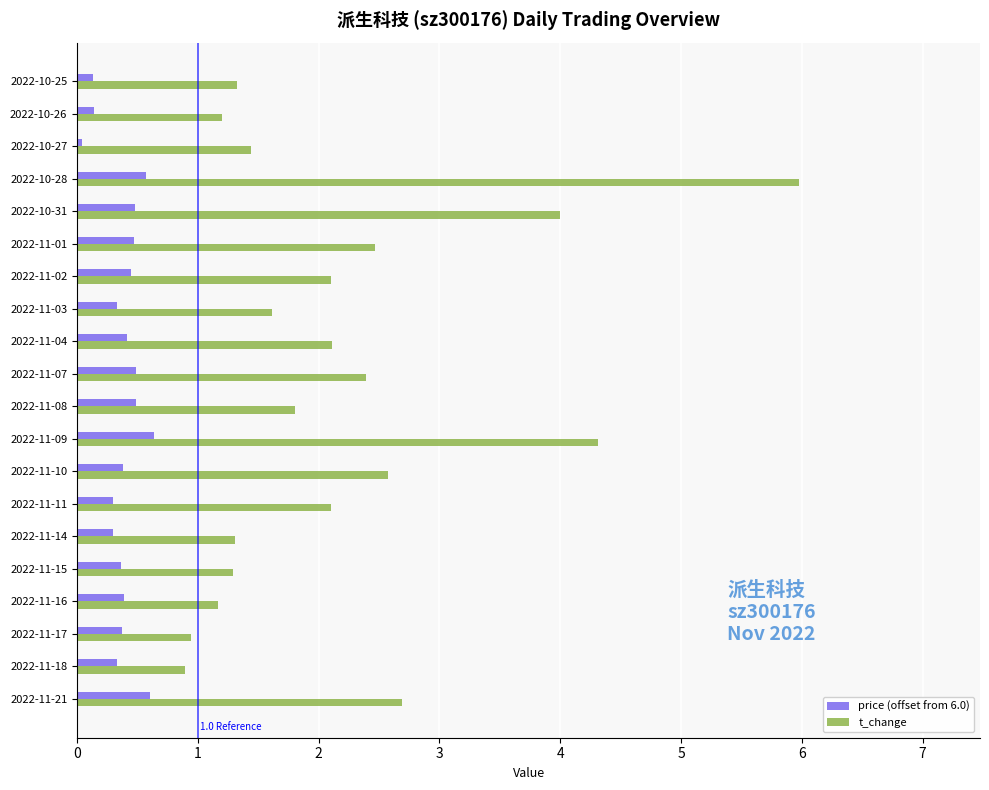

Rank the series by their maximum value, from highest to lowest.

t_change, price (offset from 6.0)